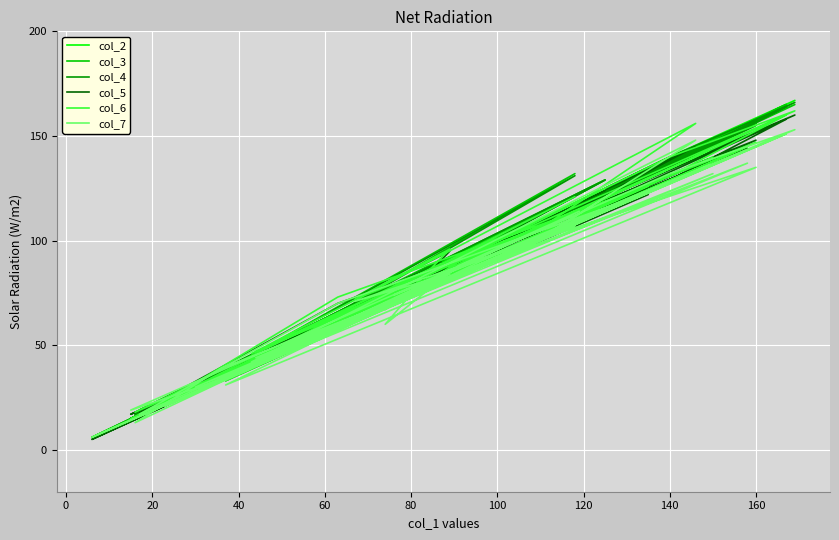

The value of col_6 at −20 is 38. True or false?

False